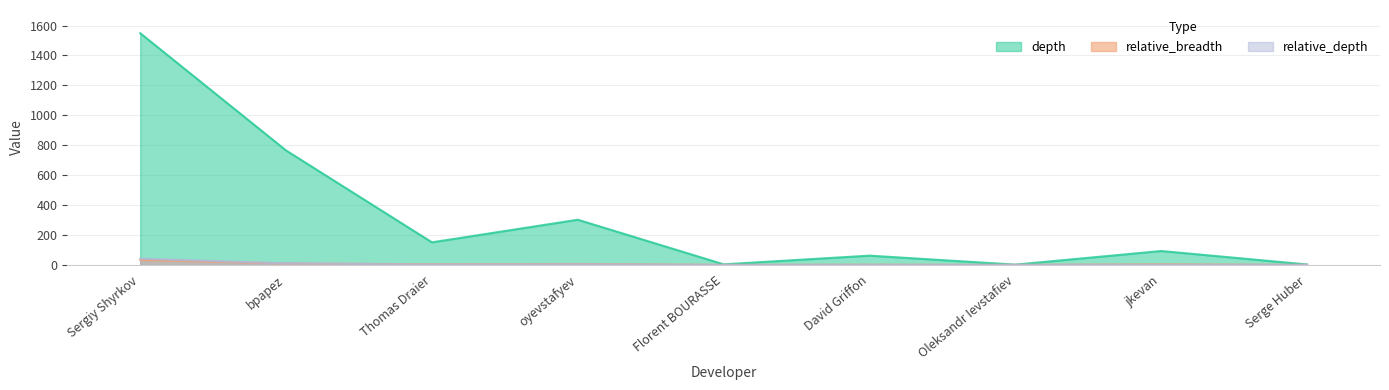

Which series has the largest total across all categories?

depth